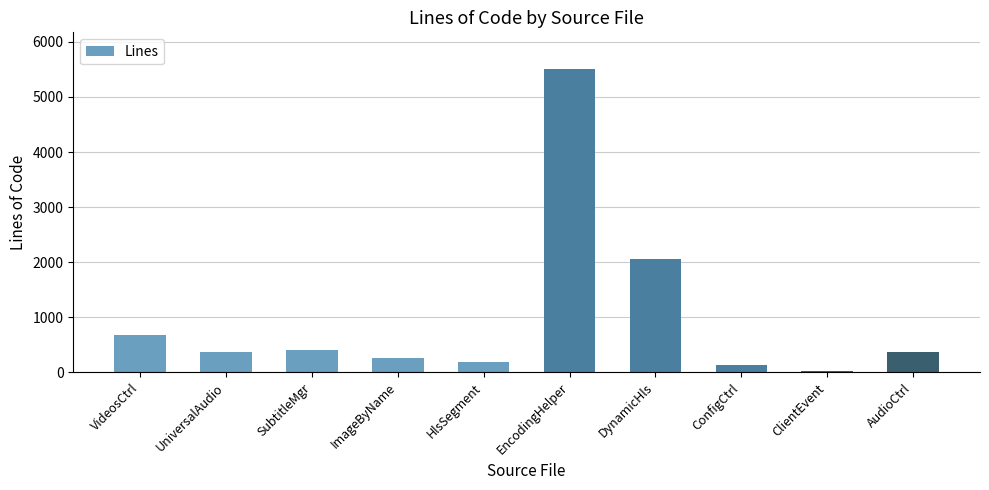

The value at SubtitleMgr is 211. True or false?

False